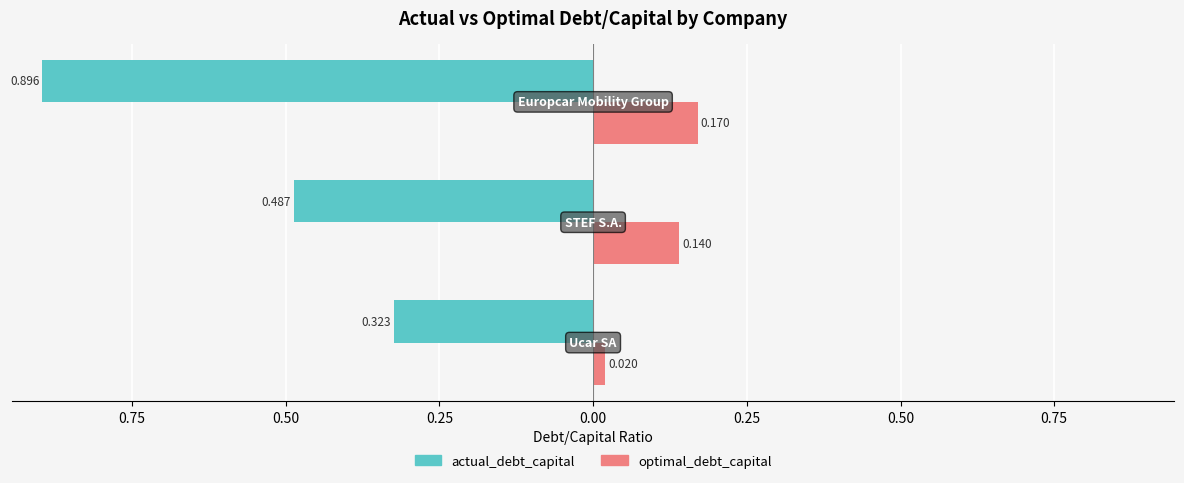

How many optimal_debt_capital values are between 0 and 1?

3